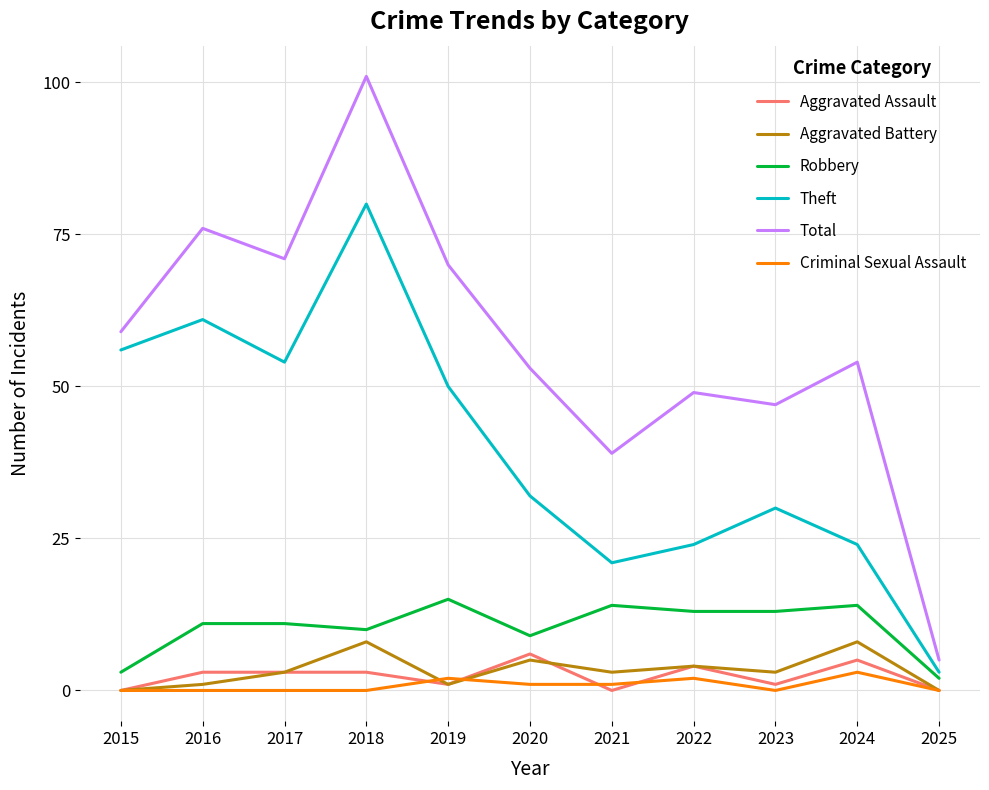

At which label does Total reach its peak?

2018